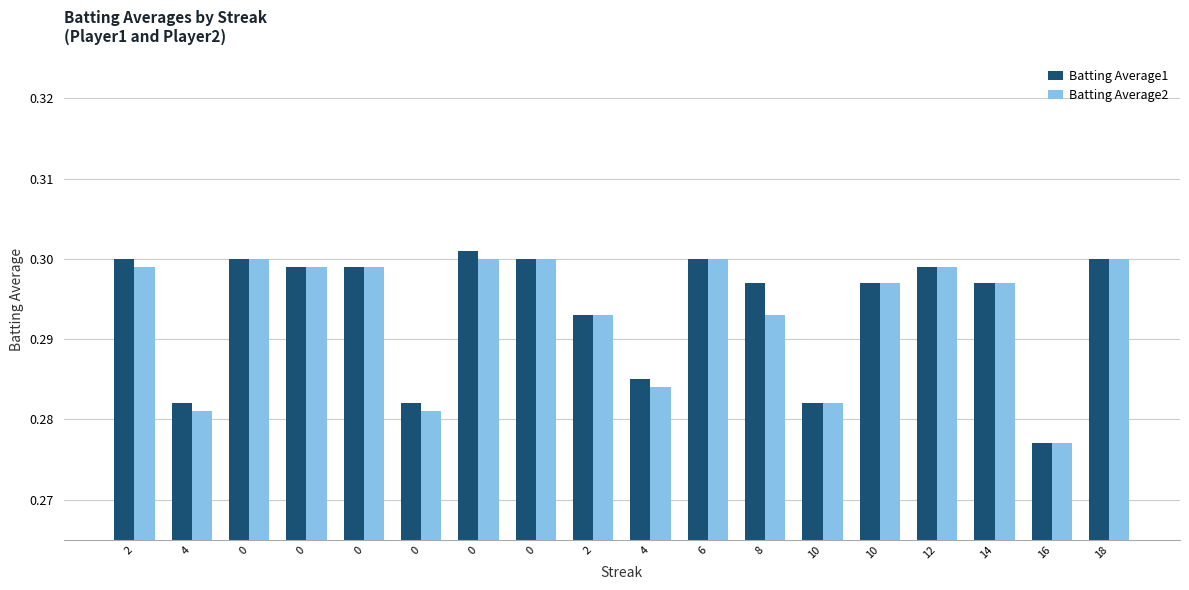

Are the bars horizontal?

No